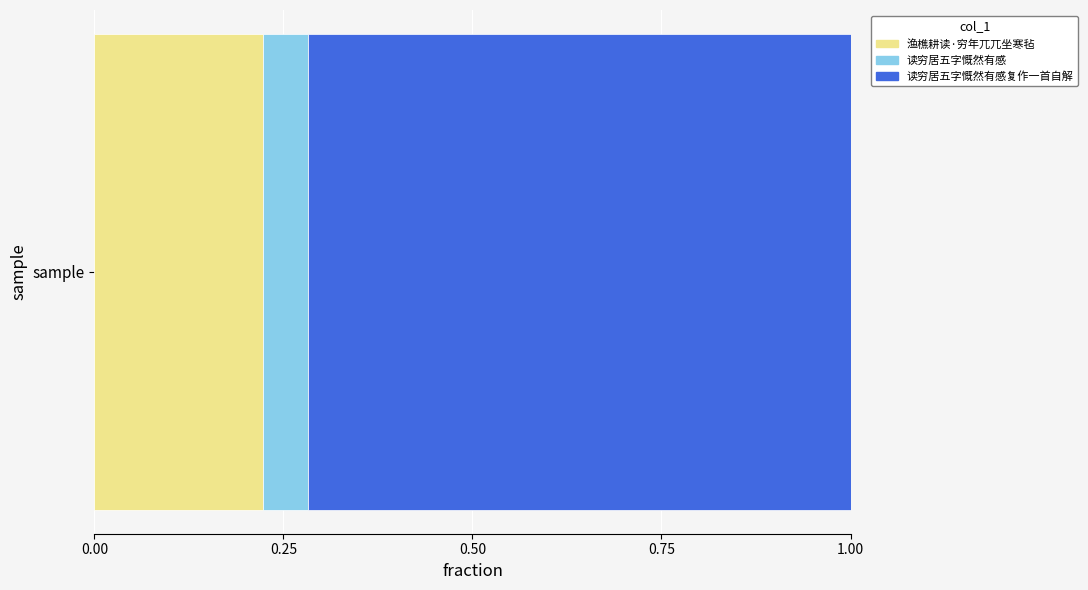

The 渔樵耕读·穷年兀兀坐寒毡 series shows 0.1 at sample. True or false?

False